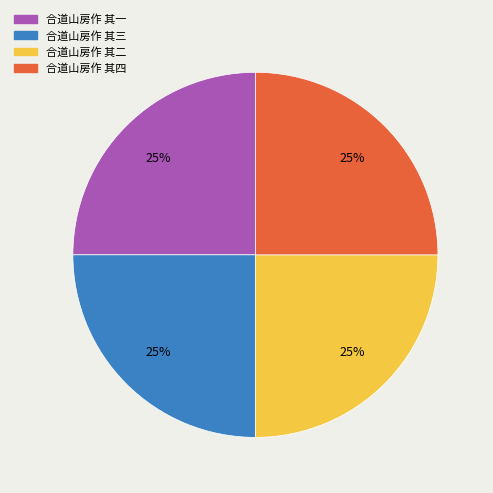

To the nearest percent, what portion does 合道山房作 其一 represent?

25%